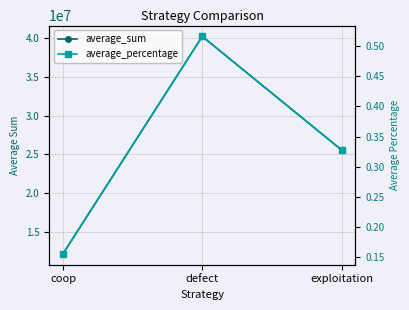

What is the difference between the average_sum values at defect and coop?

28077688.0